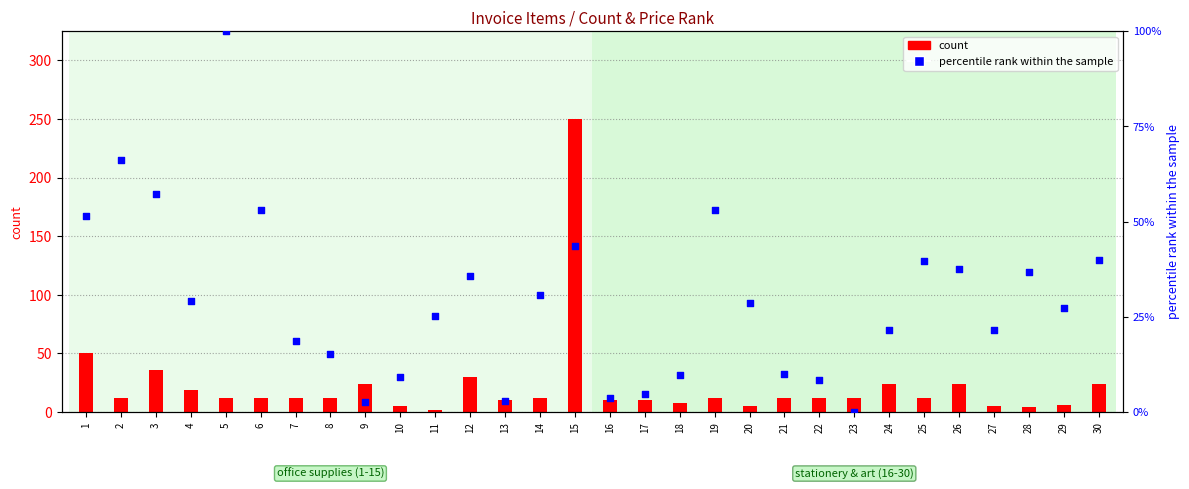

What is the ratio of the value at 6 to the value at 19?

1.0